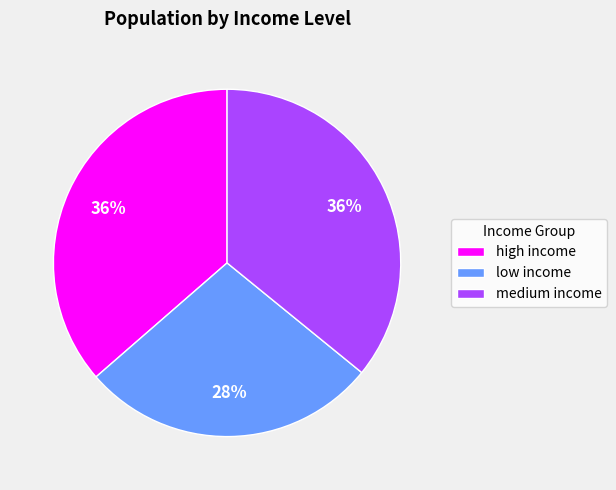

The medium income slice represents 36% of the pie. True or false?

True